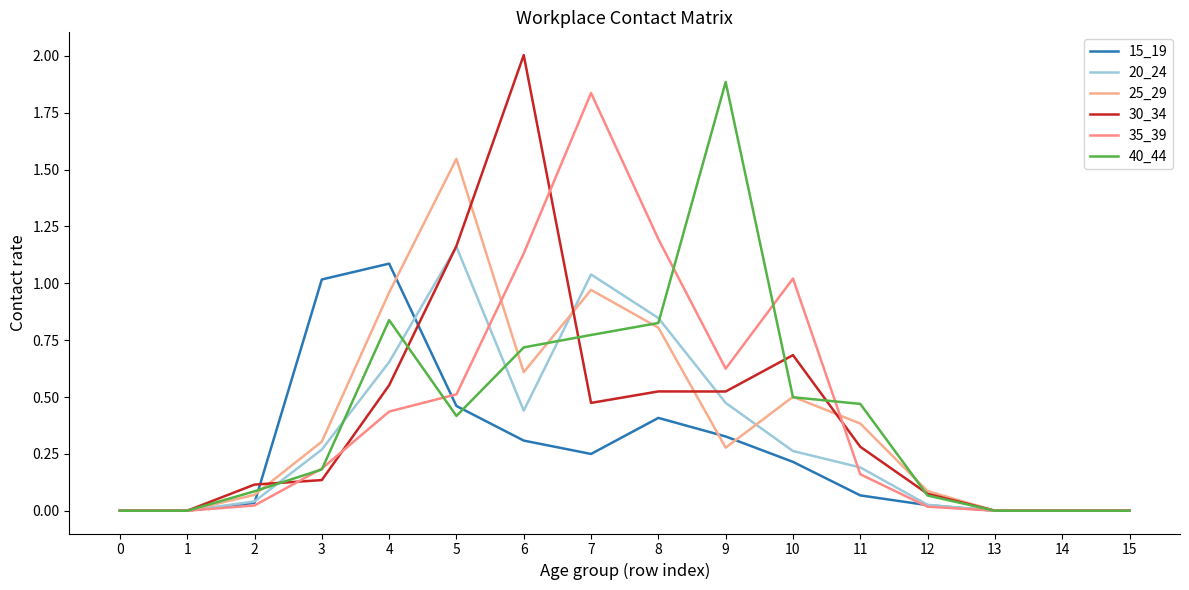

The value of 30_34 at 0 is 0.0. True or false?

True